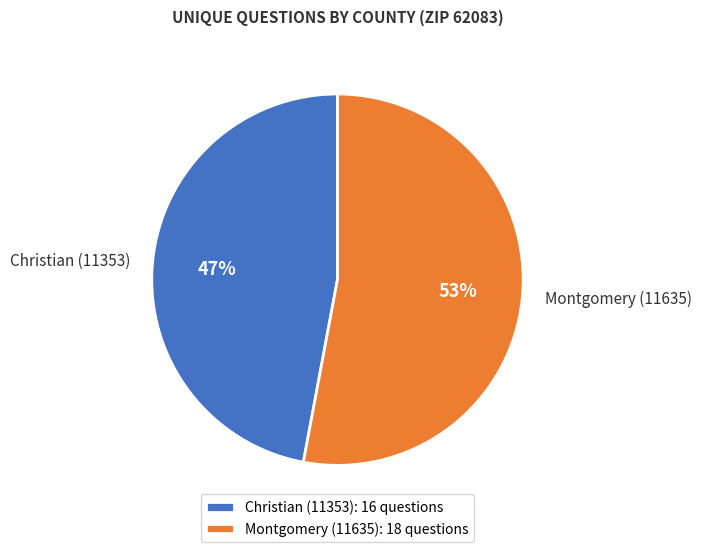

Count the number of slices in the pie.

2